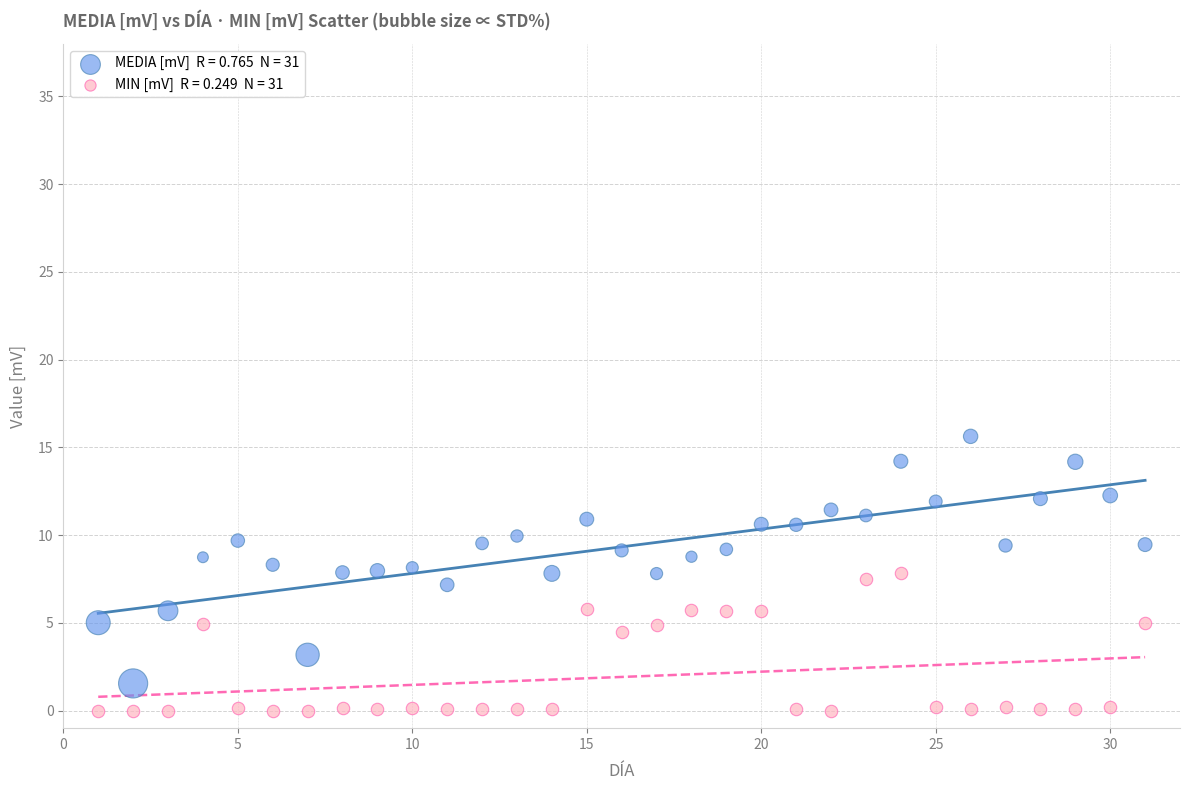

Across all data points, what is the range of X values (max minus min)?

30.0